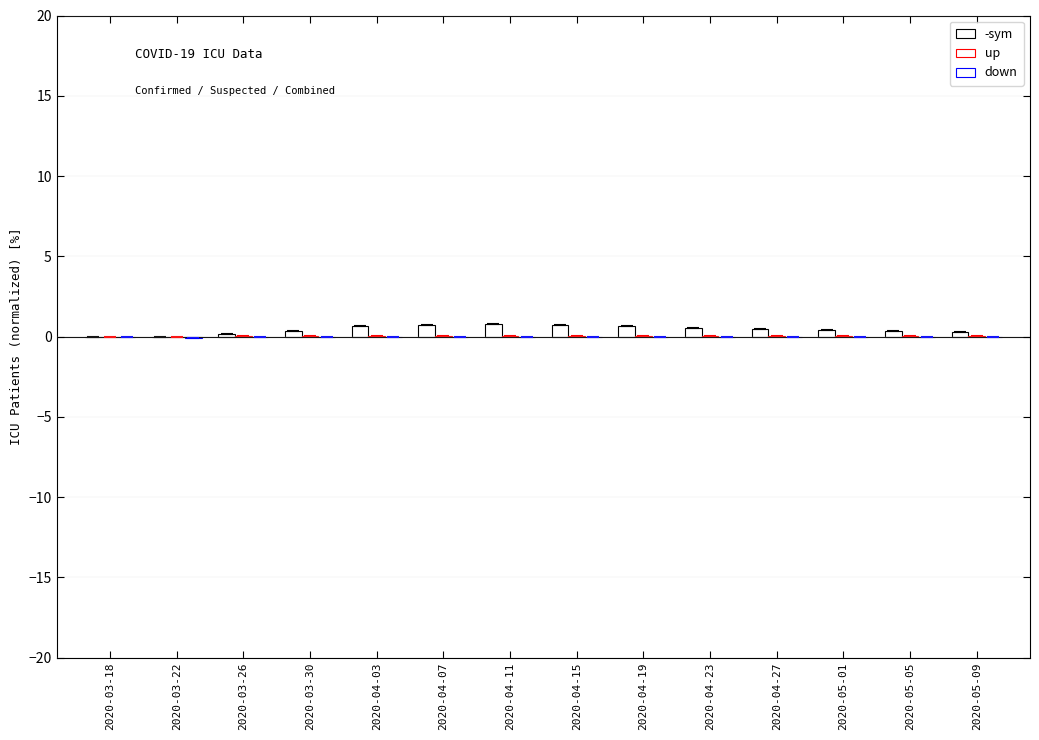

What is the lowest value of the down series?

-0.1